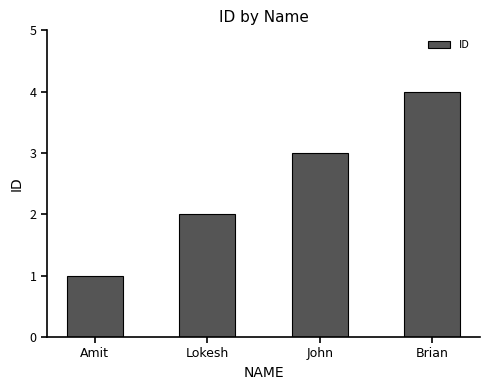

Between Lokesh and John, which is larger?

John